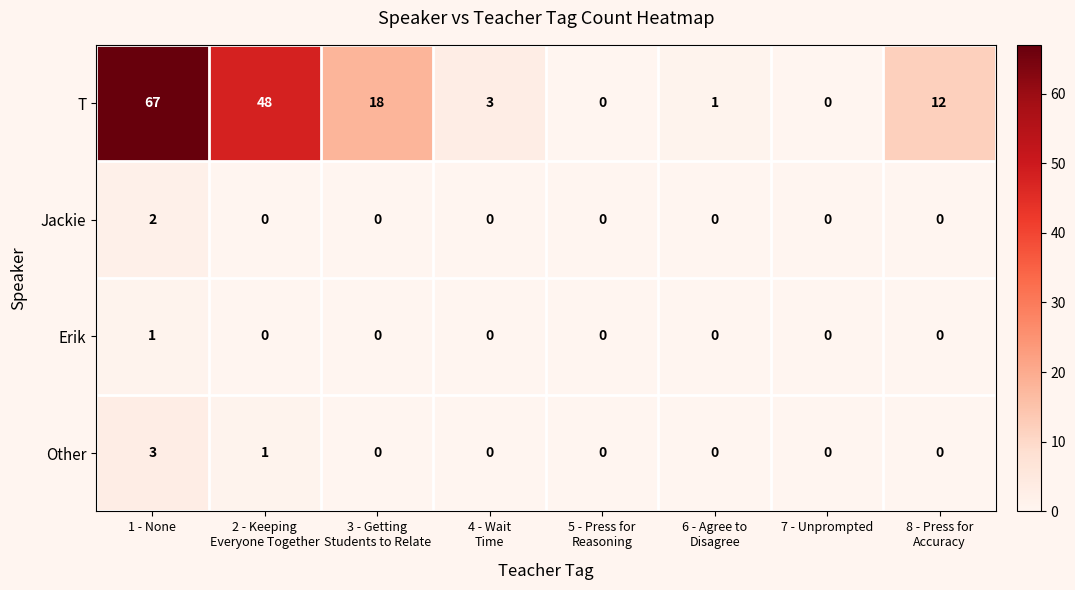

Count the Erik values in the range 0 to 1.

8